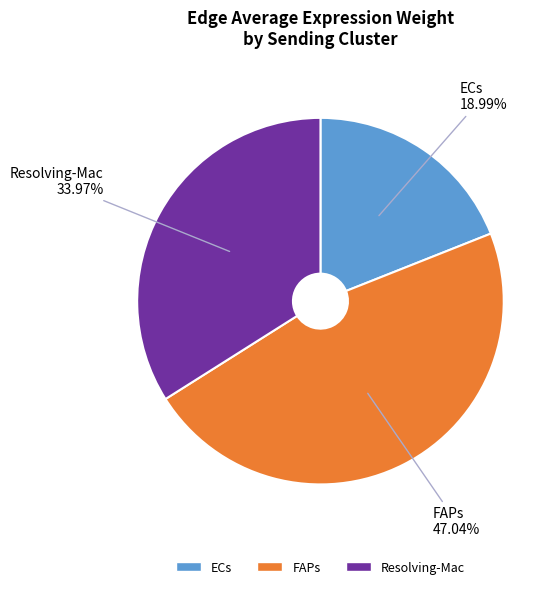

What is the ratio of the value at FAPs to the value at Resolving-Mac?

1.4